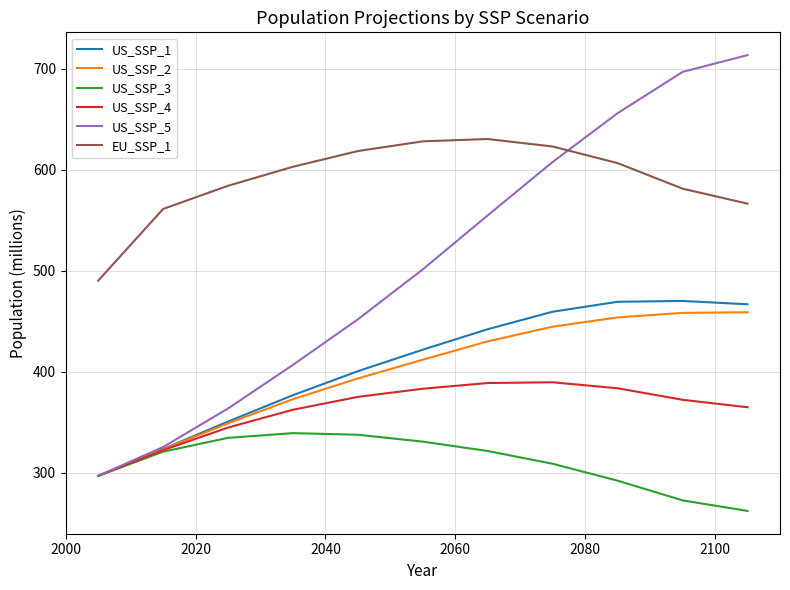

How many values in the US_SSP_3 series are below 320?

5